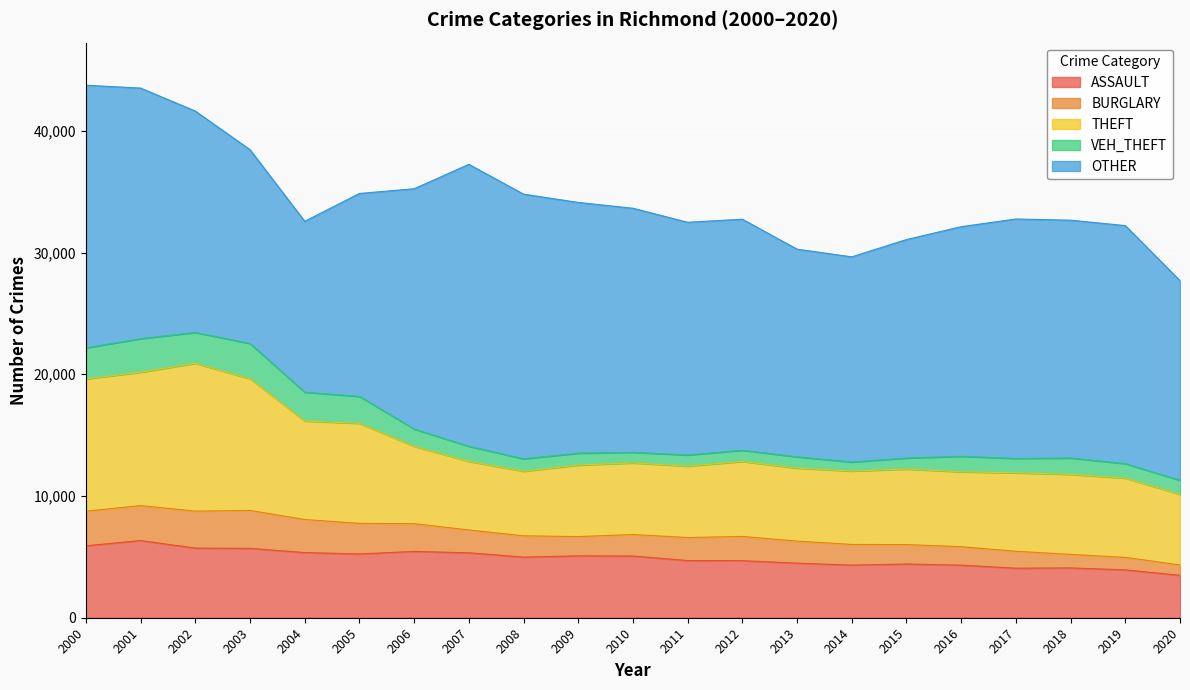

True or false: ASSAULT and THEFT cross at least once.

False